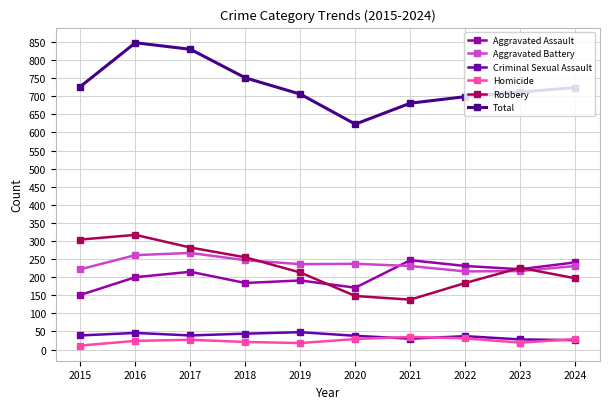

What are all the series names shown in the legend?

Aggravated Assault, Aggravated Battery, Criminal Sexual Assault, Homicide, Robbery, Total